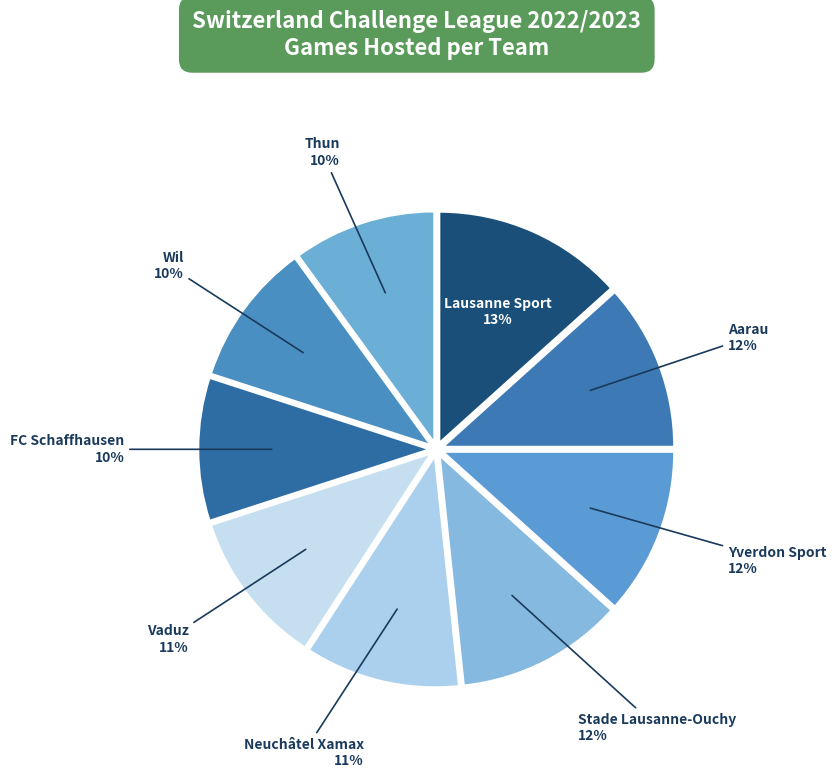

Does Stade Lausanne-Ouchy account for over 50% of the chart?

No